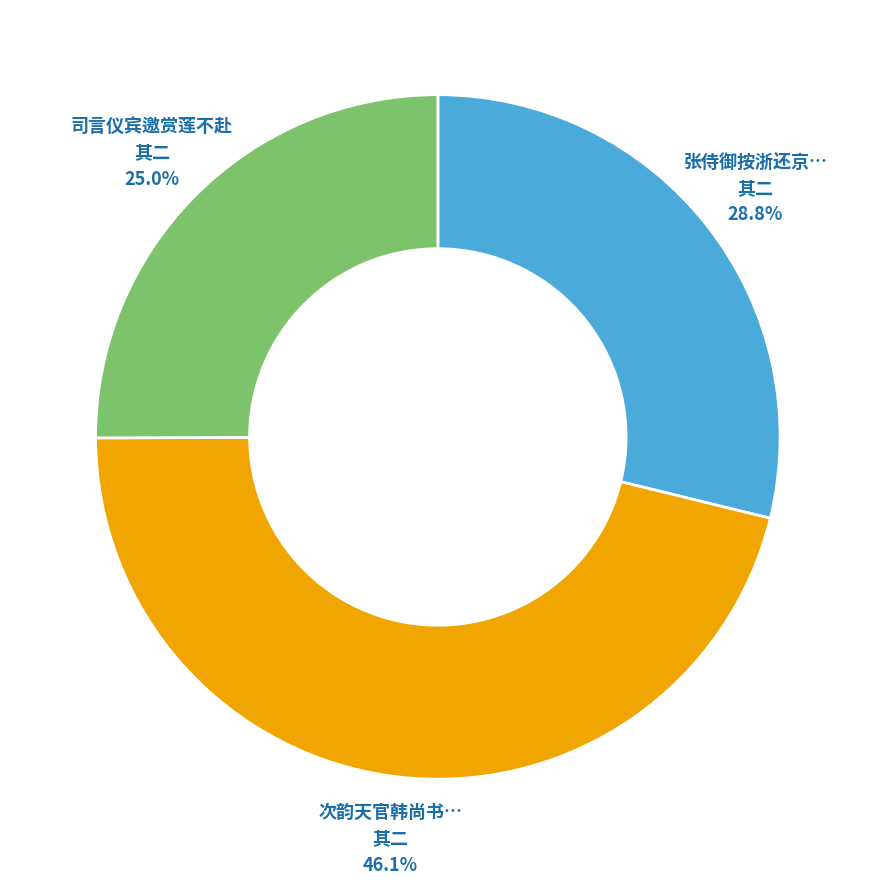

Does any single category account for the majority?

No